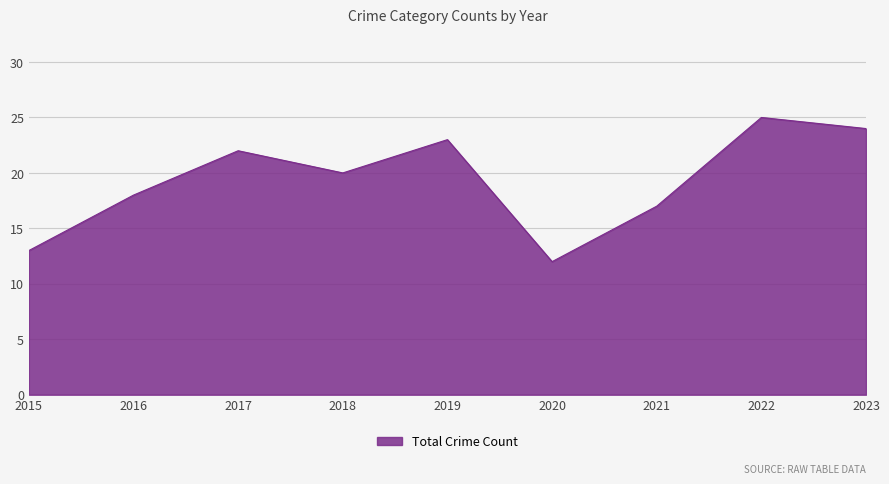

Between 2016 and 2020, which is larger?

2016